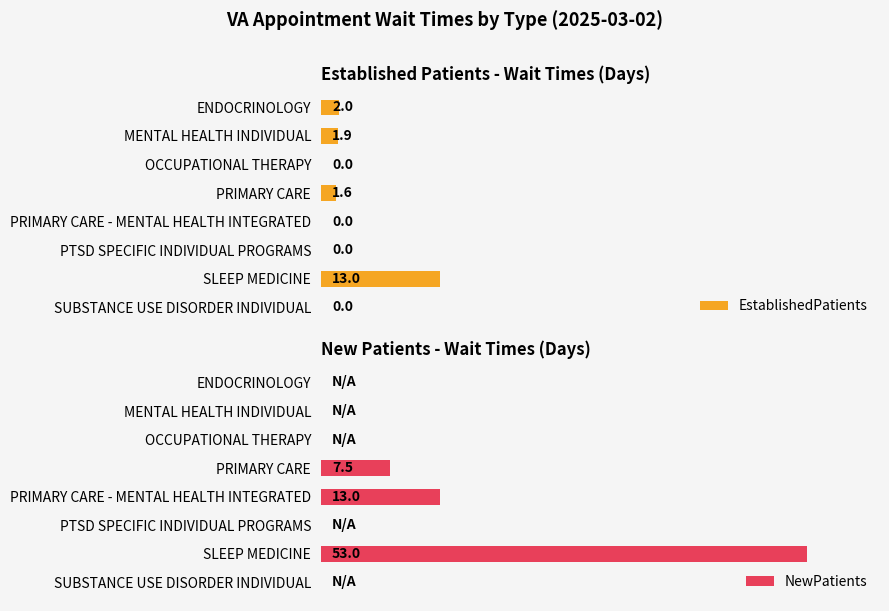

What is the difference between the maximum and minimum values in the EstablishedPatients series?

13.0